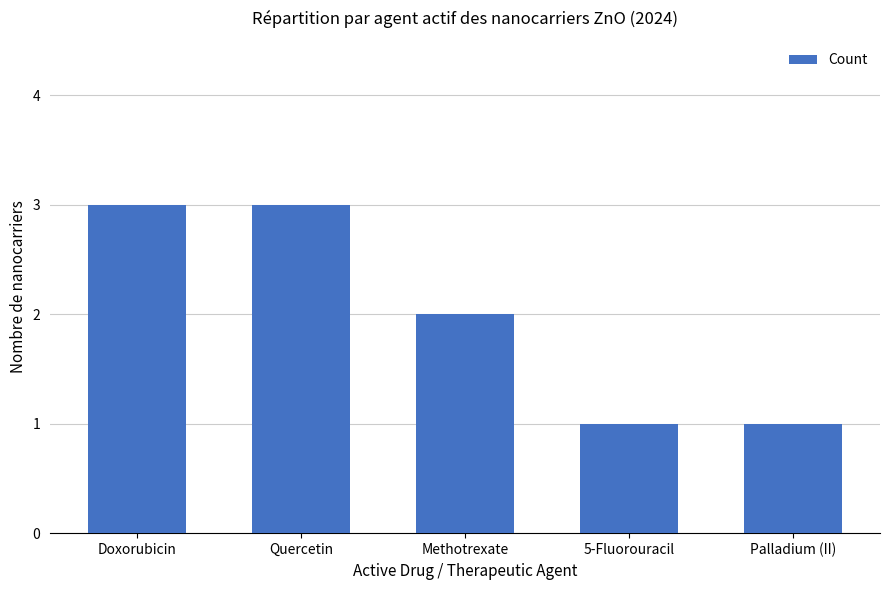

How many values are between 1 and 3?

5